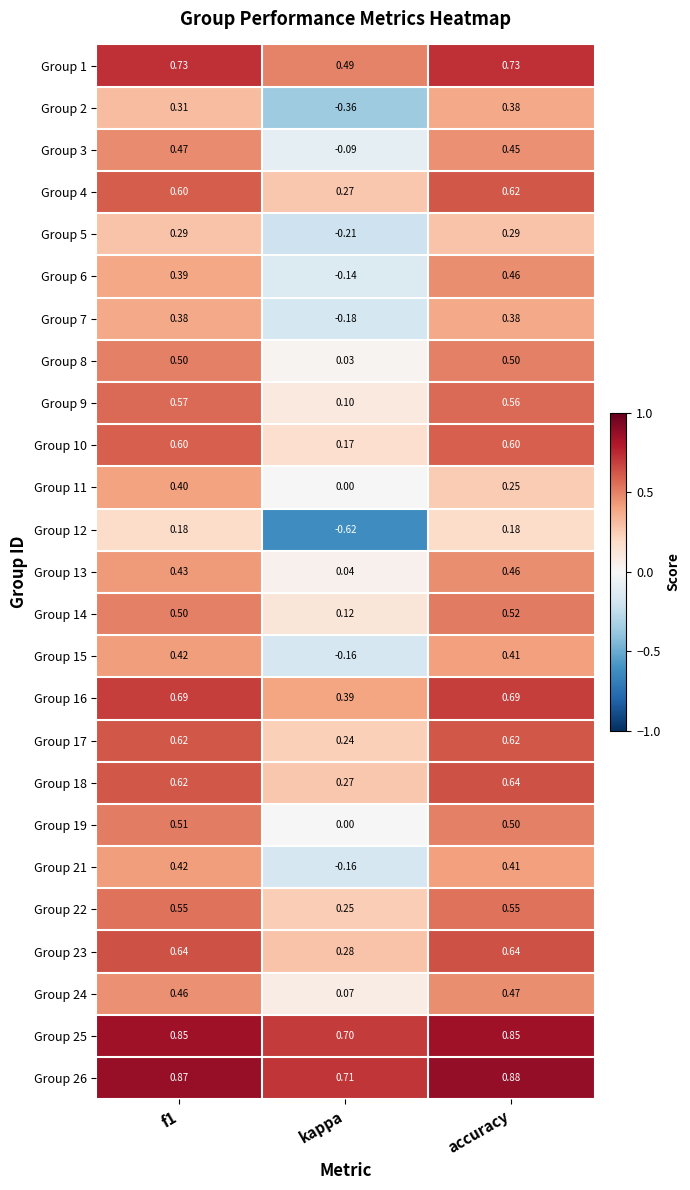

Is the value of Group 7 at accuracy greater than the value of Group 22 at kappa?

Yes